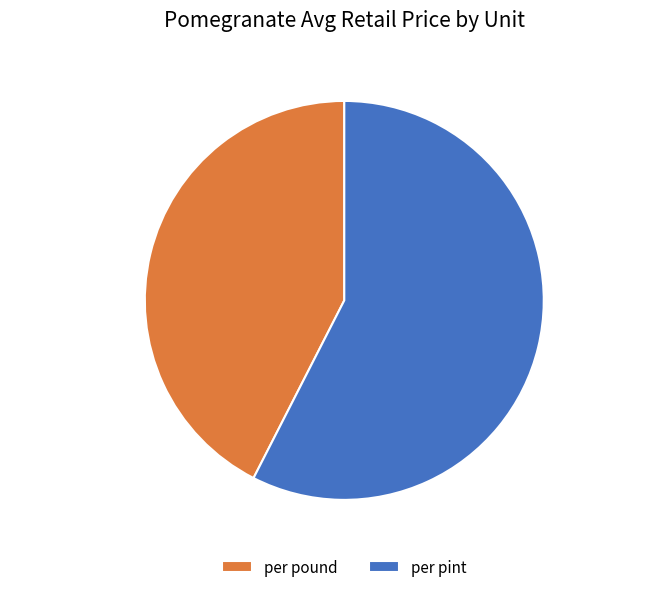

To the nearest percent, what percentage of the pie is per pint?

58%